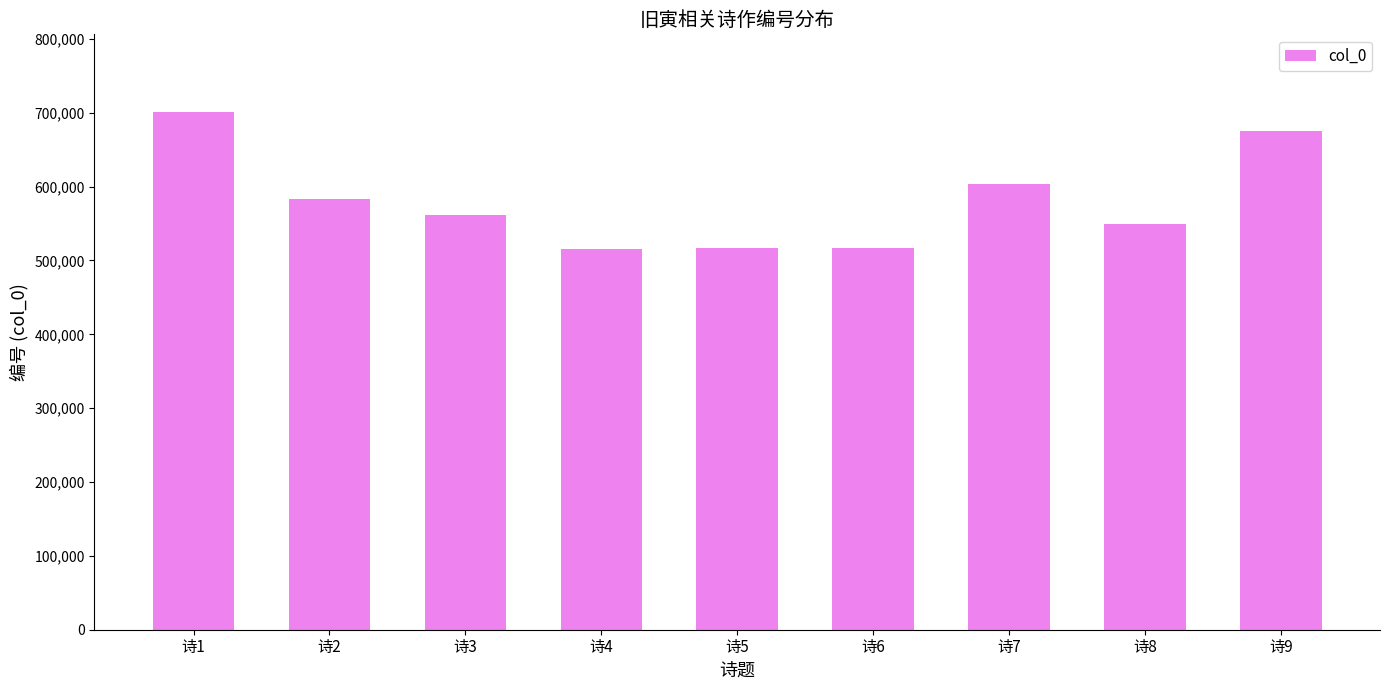

At which category does the chart reach its peak across all series?

诗1